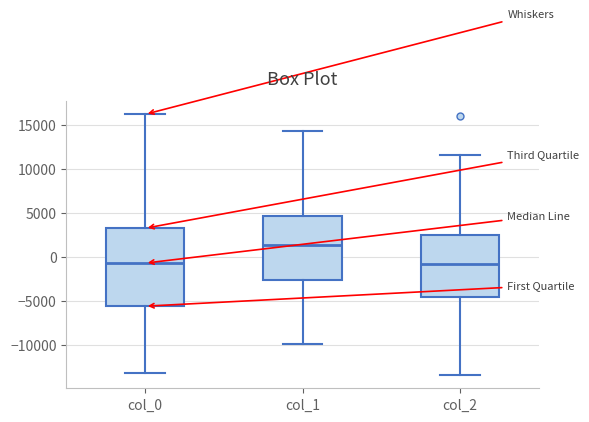

Reading left to right, read every box against the y-axis: the position of its median line, the range the box covers, and the ends of its whiskers. The values are not printed on the chart, so give them approximately, as read against the axis.

col_0: median -500, box -5500 to 3500, whiskers -13000 to 16000
col_1: median 1500, box -2500 to 4500, whiskers -10000 to 14500
col_2: median -1000, box -4500 to 2500, whiskers -13500 to 11500